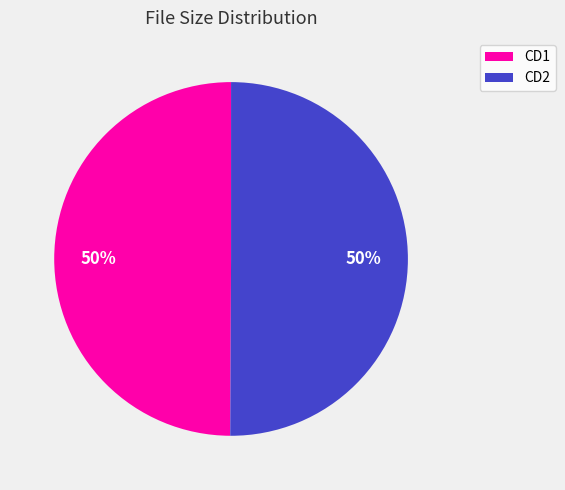

Count the number of slices in the pie.

2